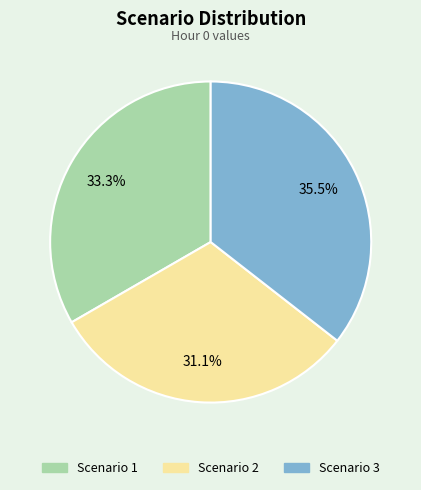

Is the sum of Scenario 1 and Scenario 3 greater than half?

Yes